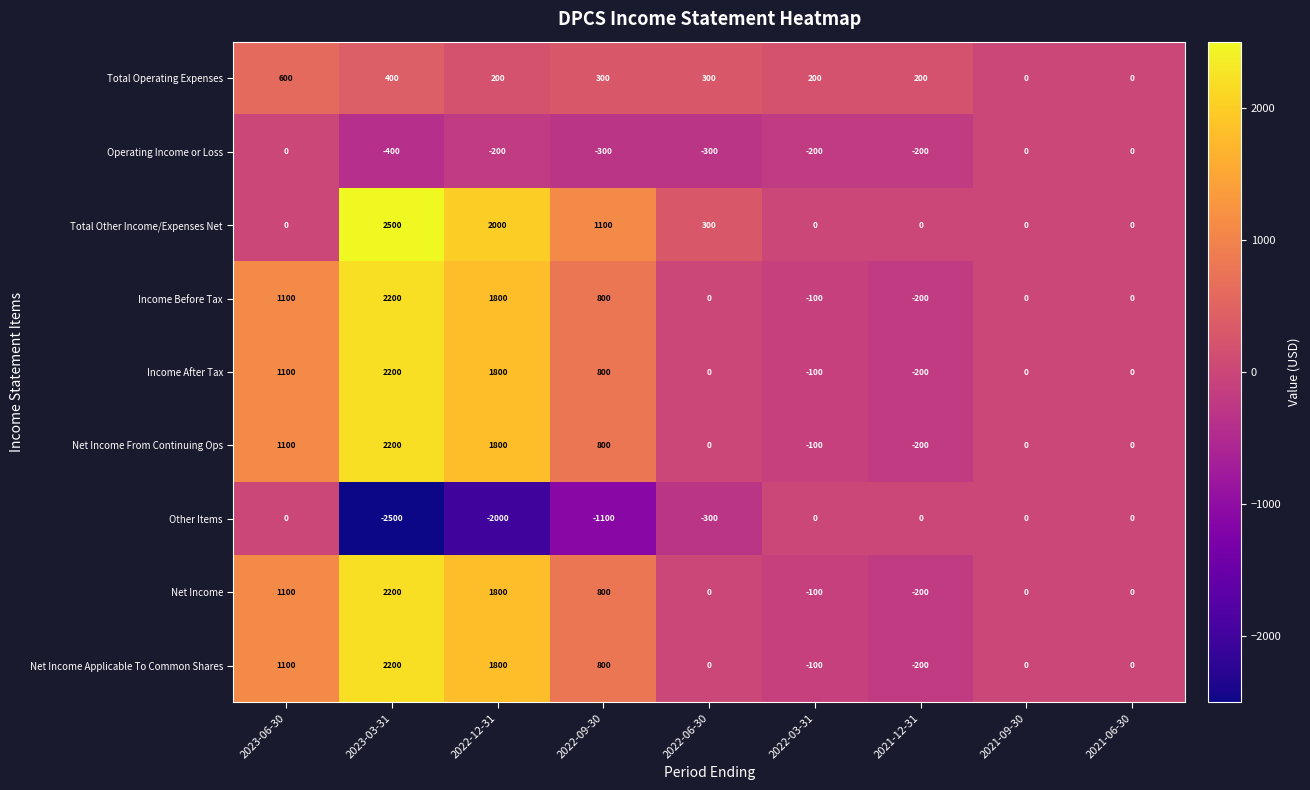

The value of Total Operating Expenses at 2022-03-31 is 200. True or false?

True